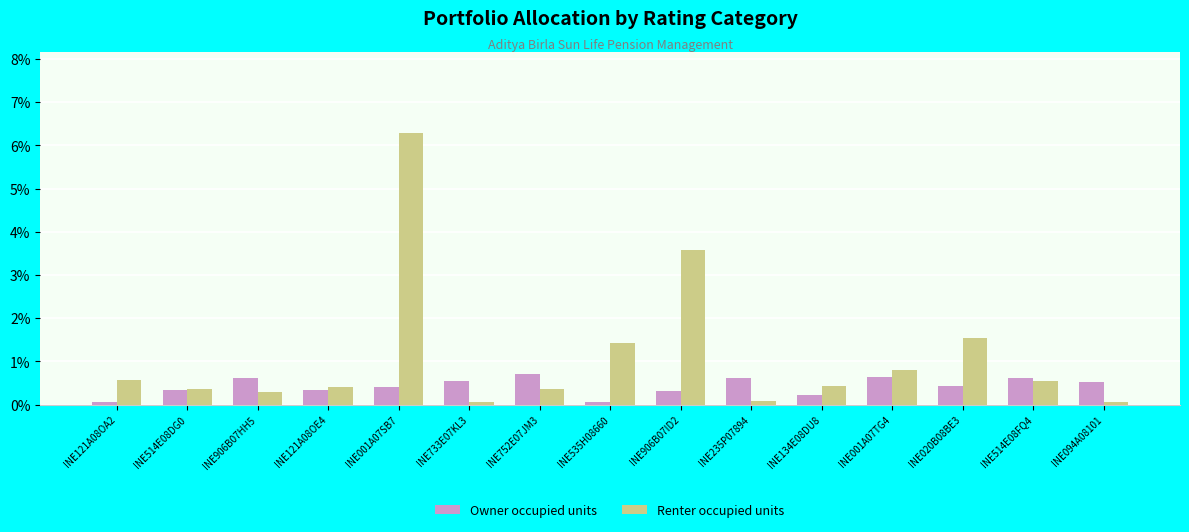

What are all the series names shown in the legend?

Owner occupied units, Renter occupied units